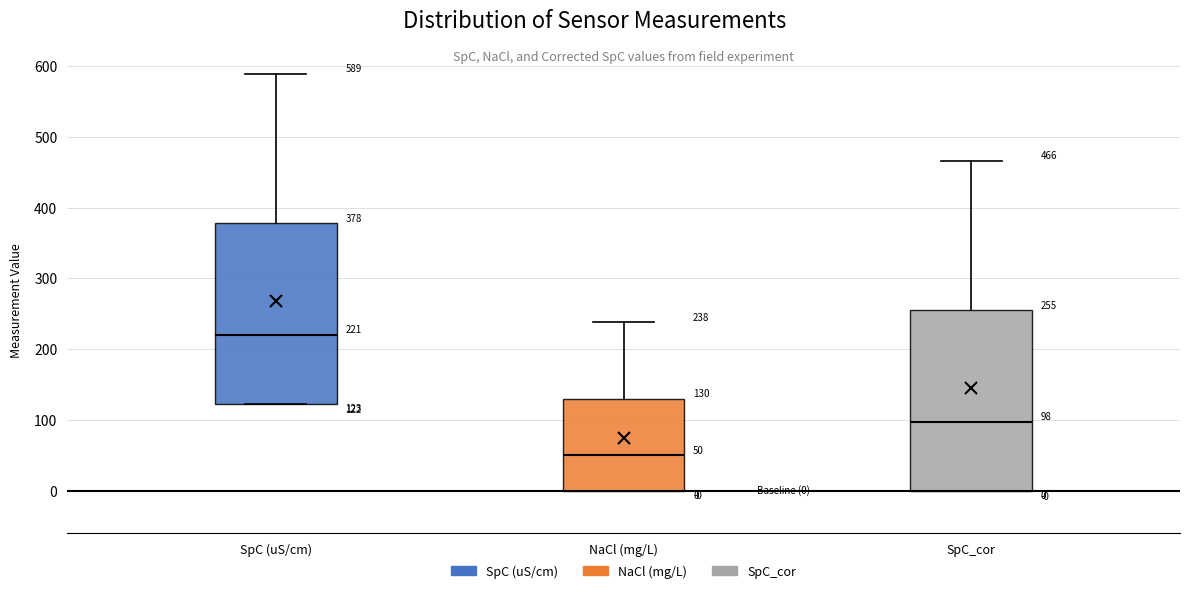

Which box's median line is the lowest?

NaCl (mg/L)